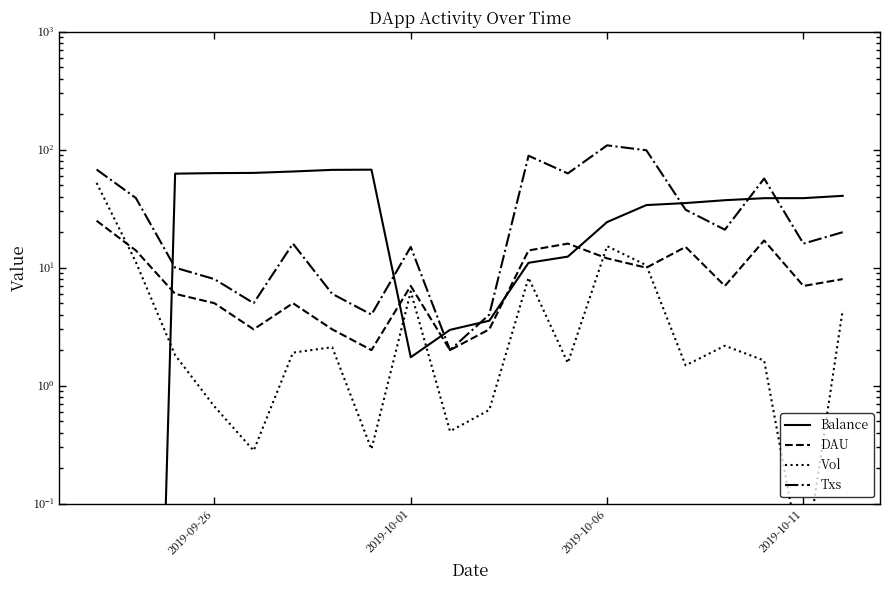

How many interior local peaks does the Txs series have?

5